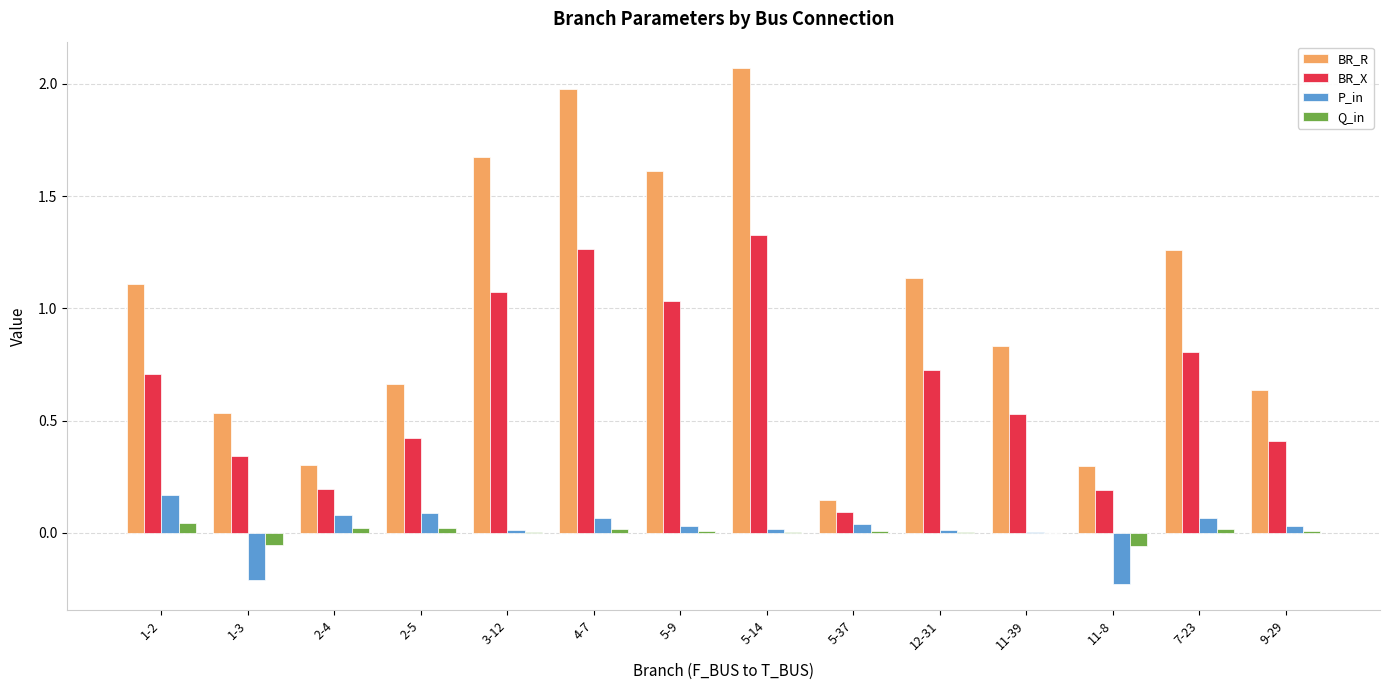

What is the total value across all series at 3-12?

2.8